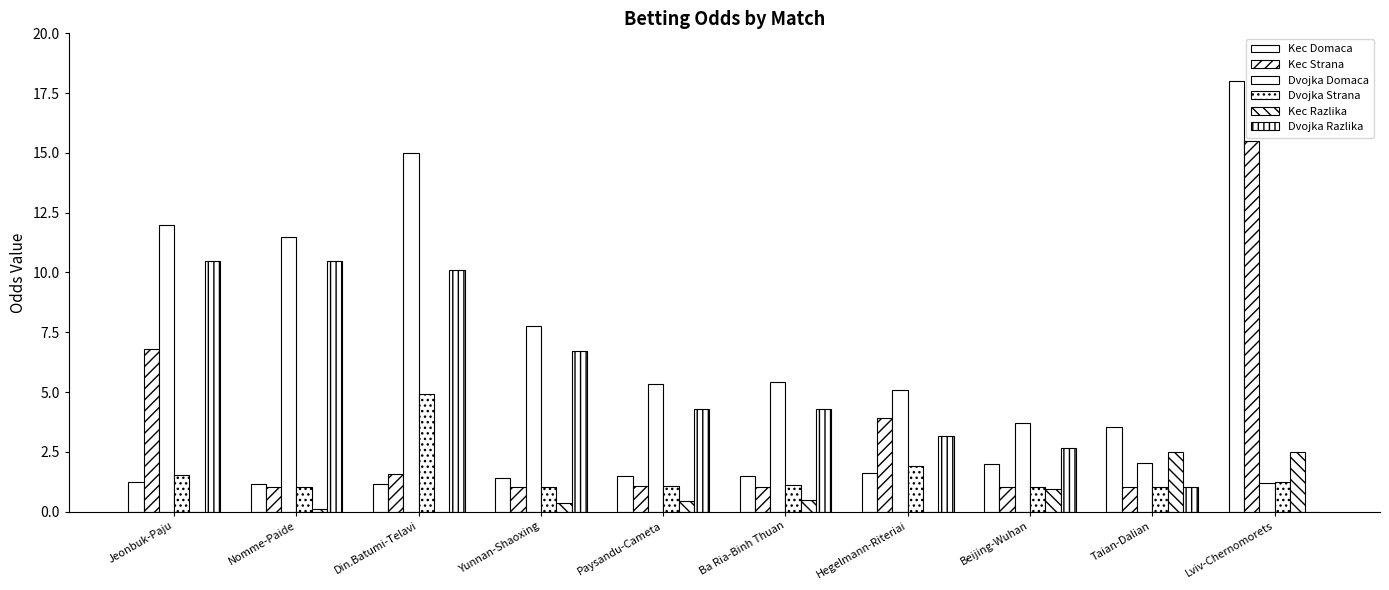

Which label corresponds to the largest value in the chart?

Lviv-Chernomorets